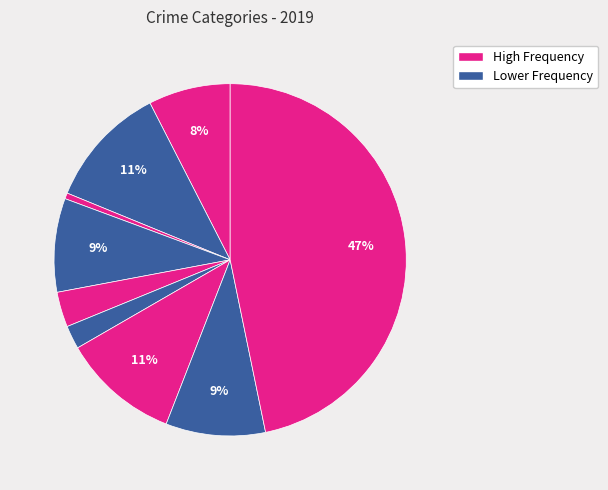

Count the number of slices in the pie.

9